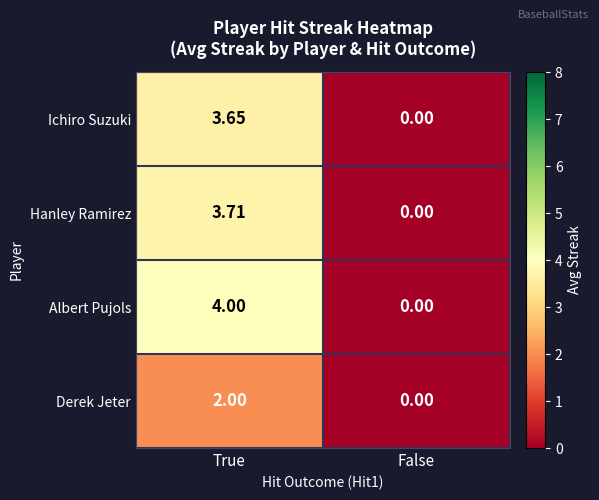

Which label corresponds to the largest value in the chart?

True